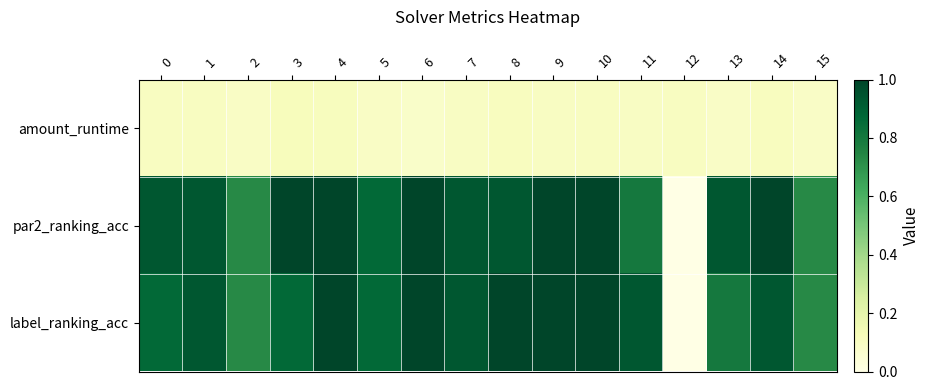

What is the total value across all series at 11?

1.8